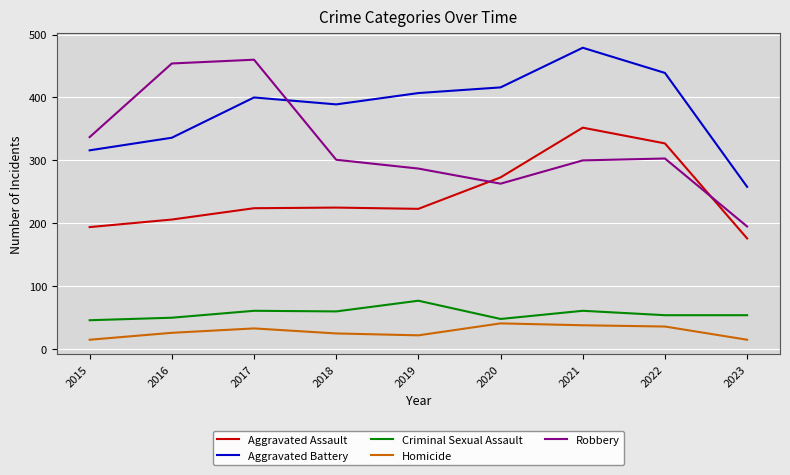

In Homicide, how many points are lower than both neighbors (excluding endpoints)?

1